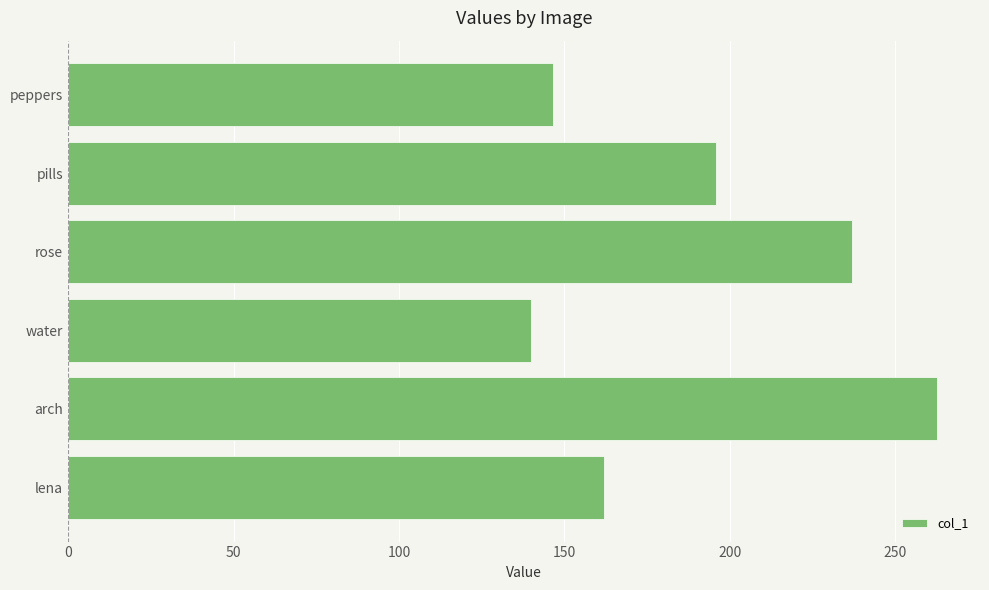

Rank the categories by value from lowest to highest.

water, peppers, lena, pills, rose, arch